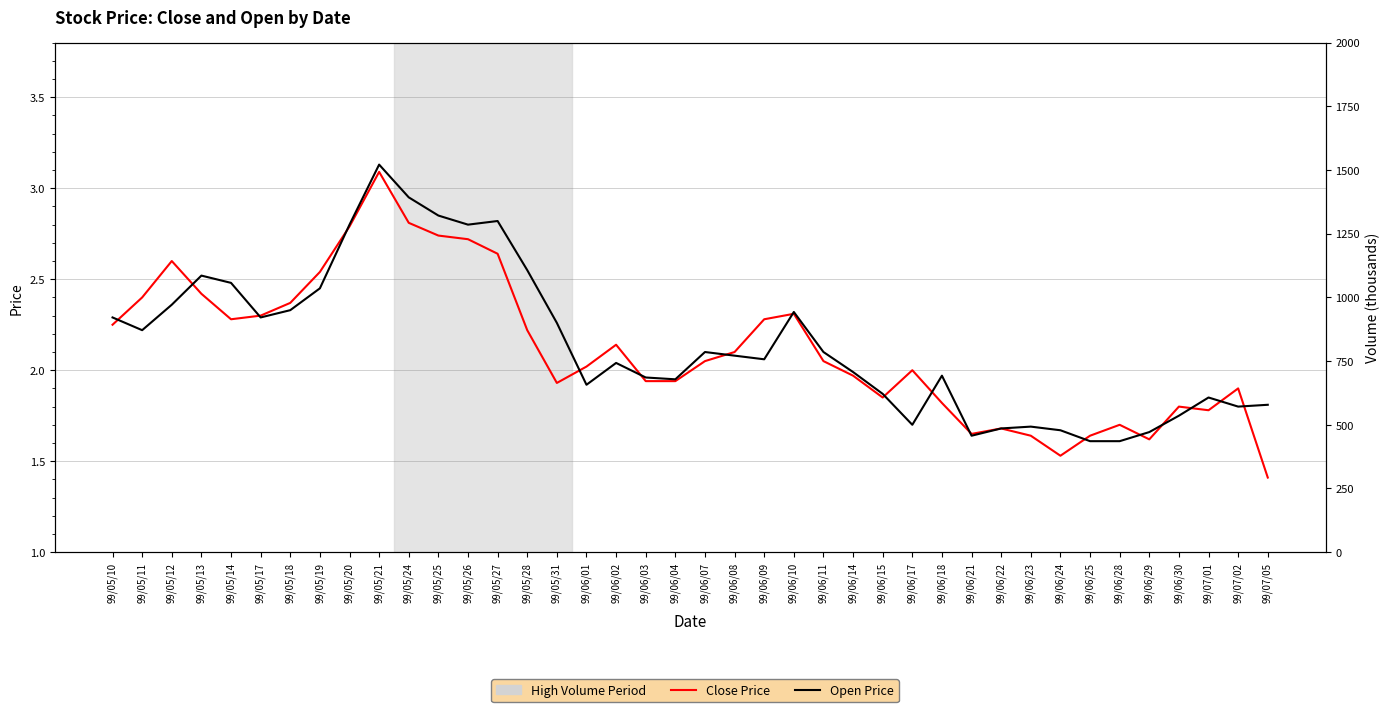

Rank the series at 99/07/02 from highest to lowest value.

Close Price, Open Price